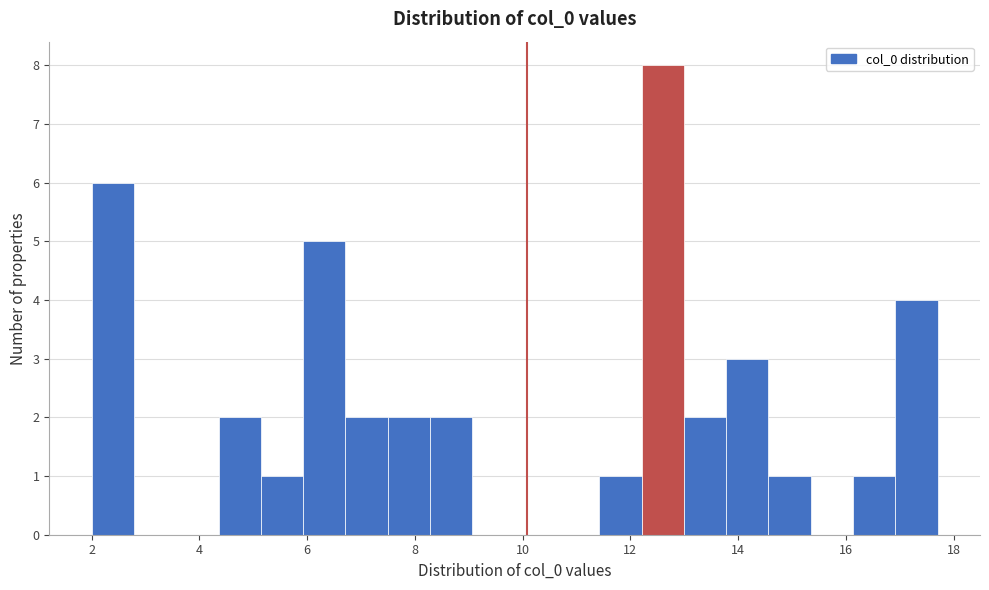

Read against the x-axis, roughly where is the centre of the tallest bar?

12.6